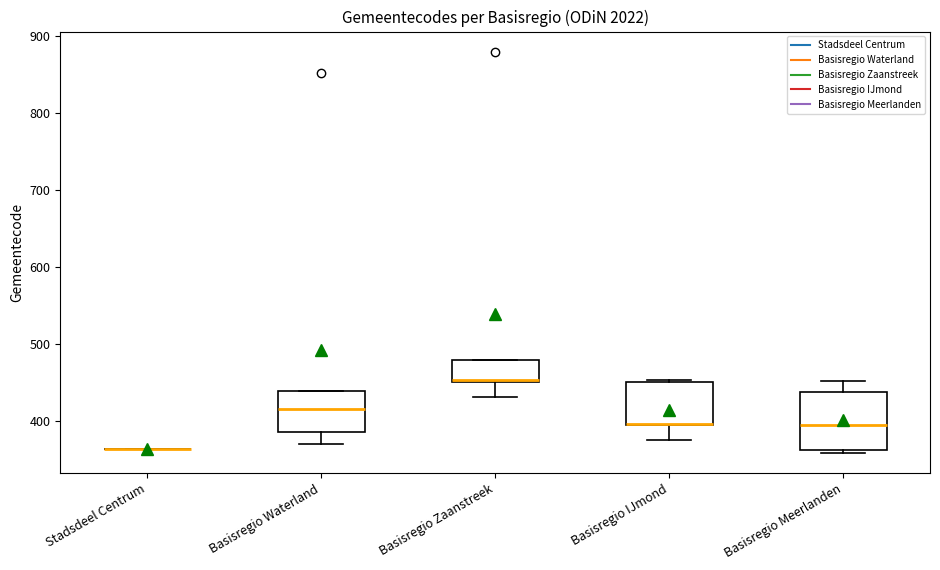

Reading left to right, read every box against the y-axis: the position of its median line, the range the box covers, and the ends of its whiskers. The values are not printed on the chart, so give them approximately, as read against the axis.

Stadsdeel Centrum: box collapsed to a line at 360, whiskers 360 to 360
Basisregio Waterland: median 420, box 390 to 440, whiskers 370 to 440
Basisregio Zaanstreek: median 450, box 450 to 480, whiskers 430 to 480
Basisregio IJmond: median 400 (drawn on the box's lower edge), box 390 to 450, whiskers 380 to 450
Basisregio Meerlanden: median 390, box 360 to 440, whiskers 360 (just below the box's lower edge) to 450